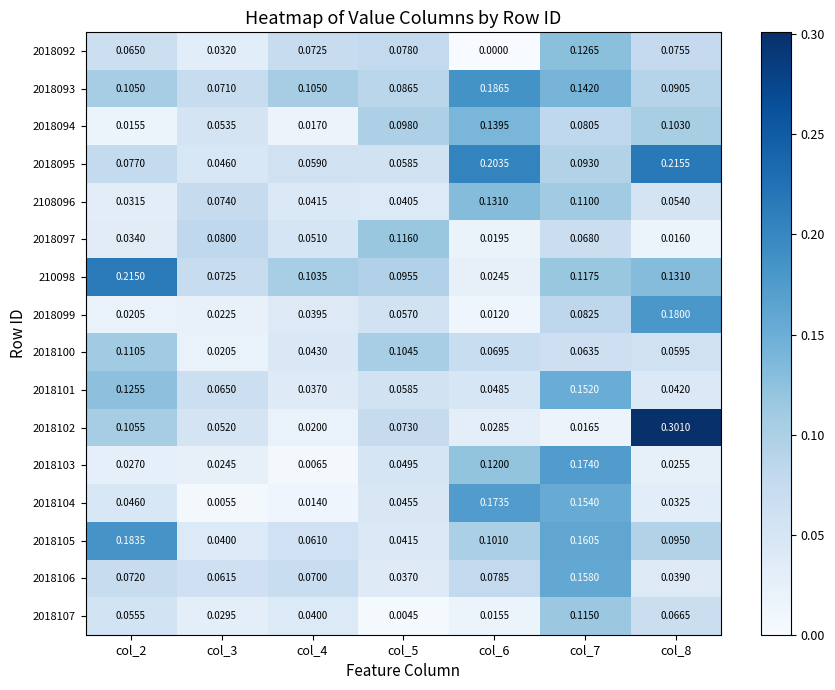

Is the value of 2018105 at col_7 greater than the value of 2018104 at col_7?

Yes